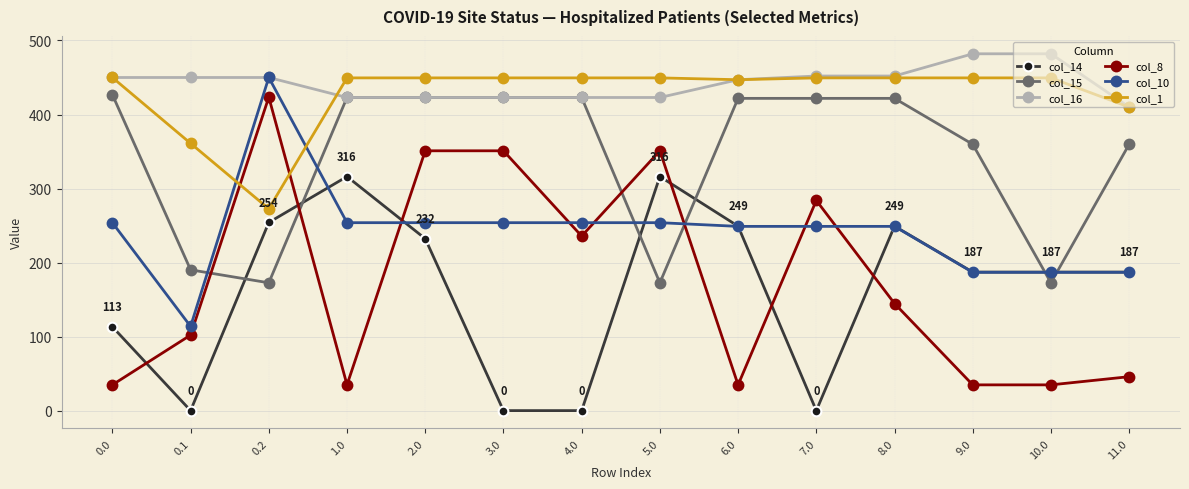

What is the value of the col_14 point at the 1st from the left?

113.5